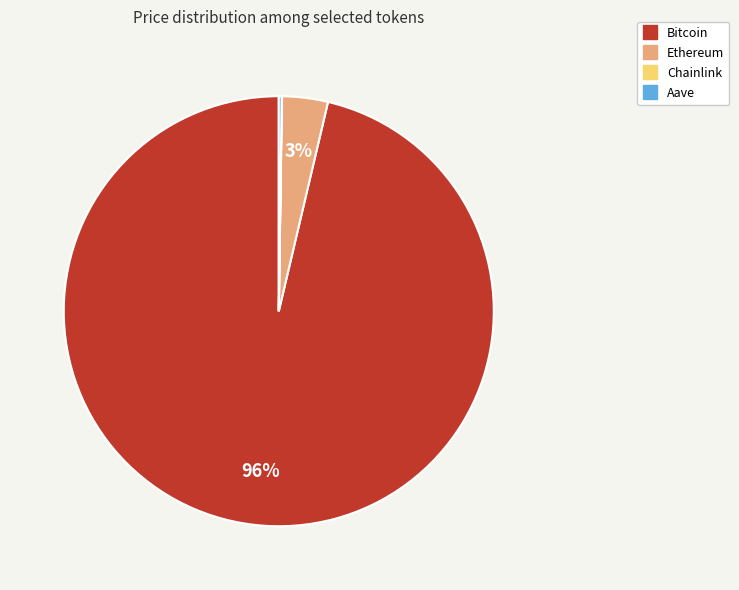

Combined, do Bitcoin and Ethereum account for over 50%?

Yes